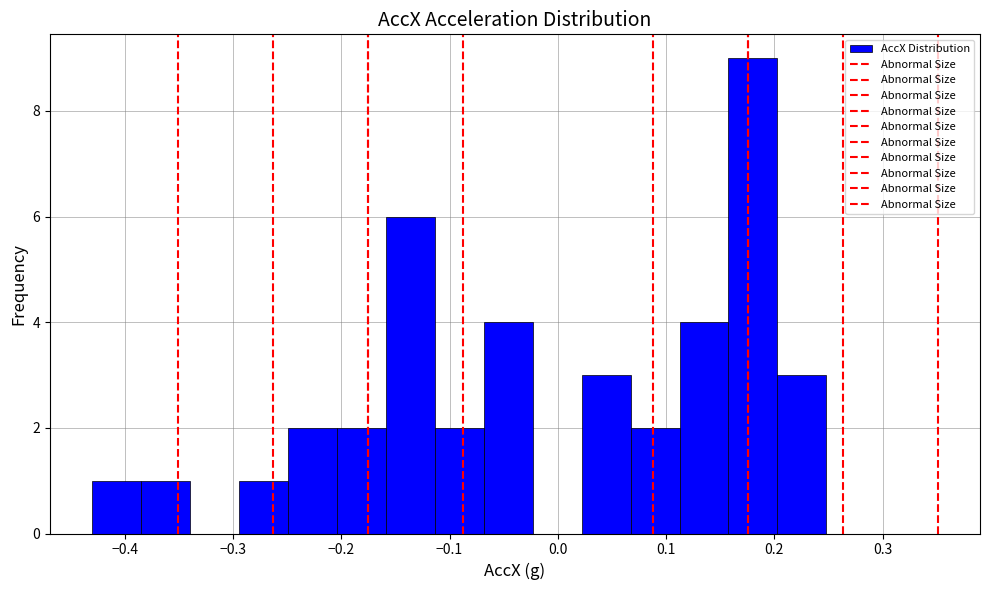

What is the height of the bar covering -0.43 to -0.38 on the x-axis? Neither the bar edges nor the heights are printed on the chart, so give them approximately, as read against the axes.

1